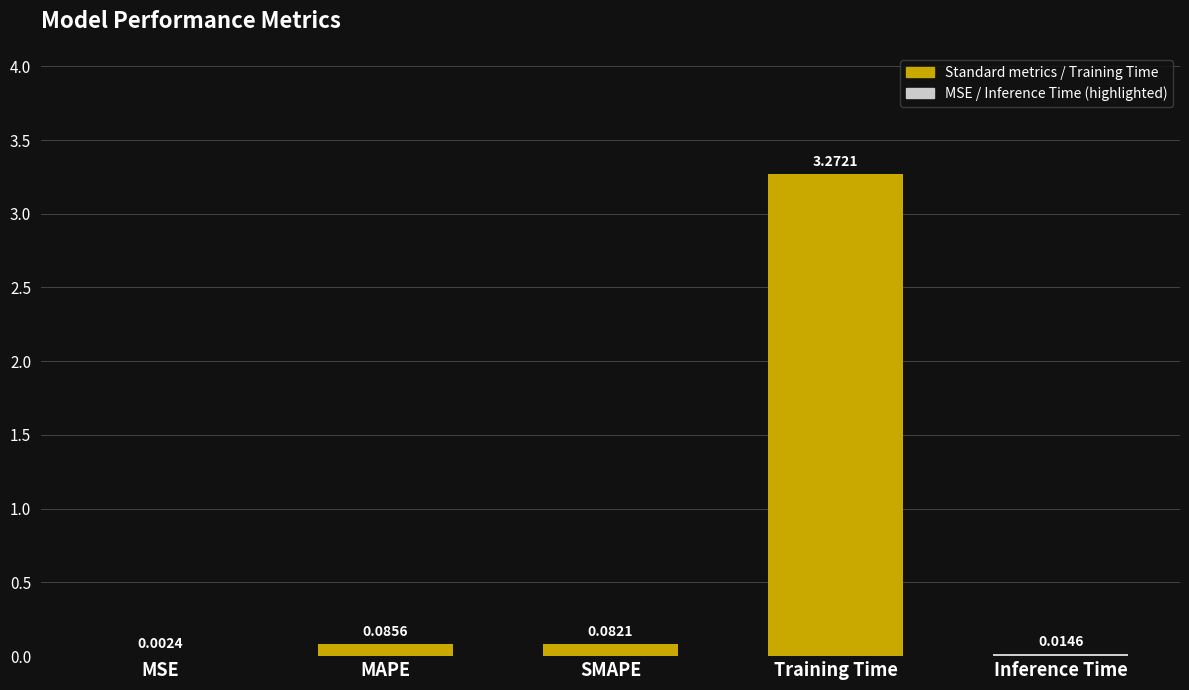

Where is the data nearest to the value 1?

MAPE